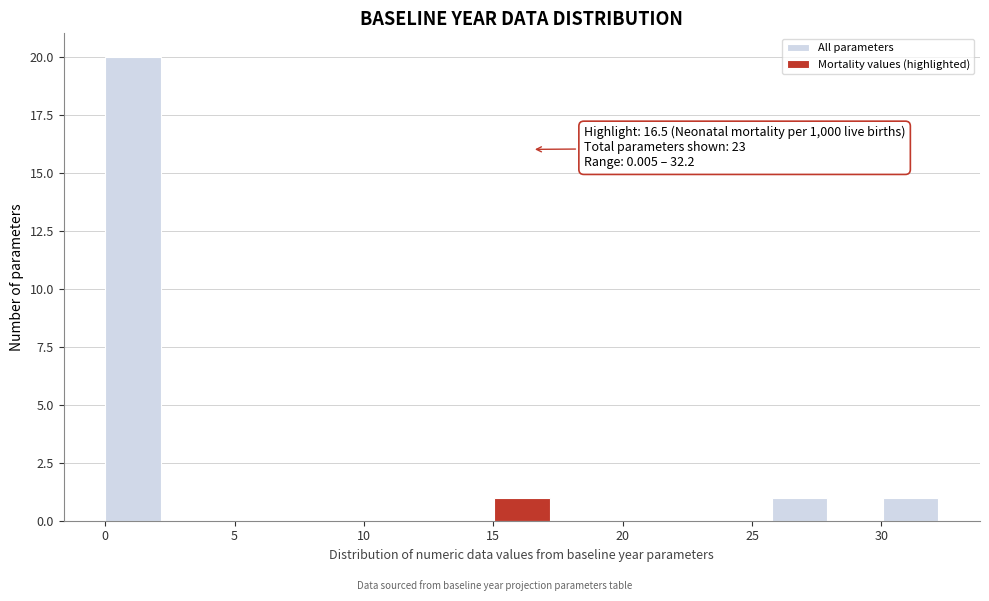

Which range on the x-axis has the tallest bar?

0.0 to 2.0